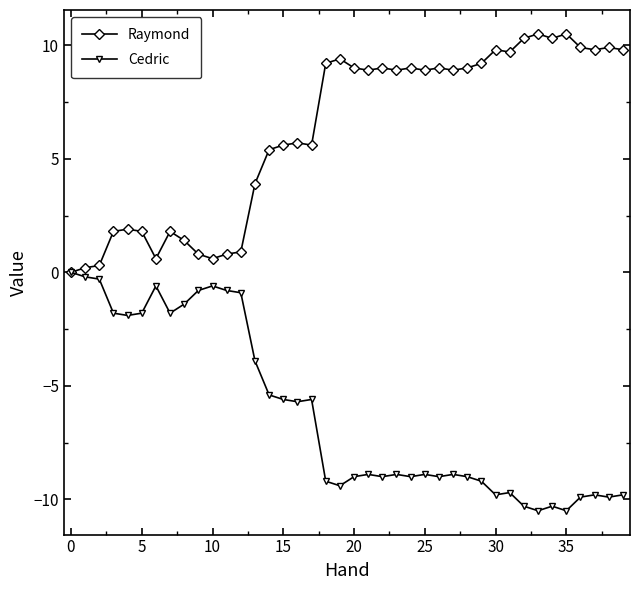

What is the value of the Cedric point at the 33rd from the left?

-10.3